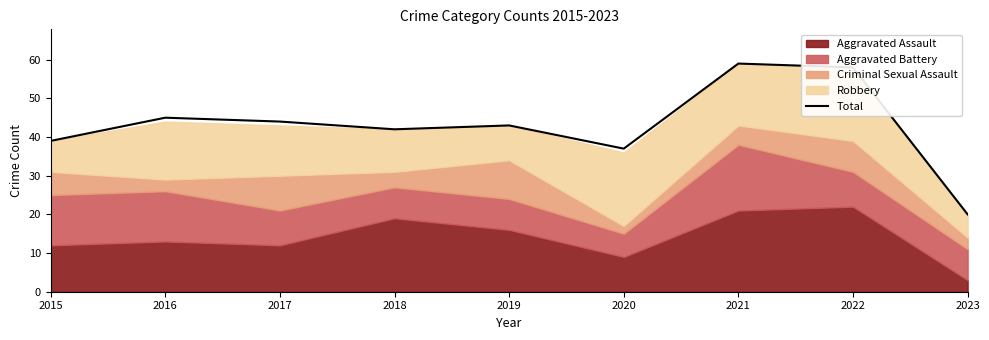

What is the maximum value shown in the chart?

59